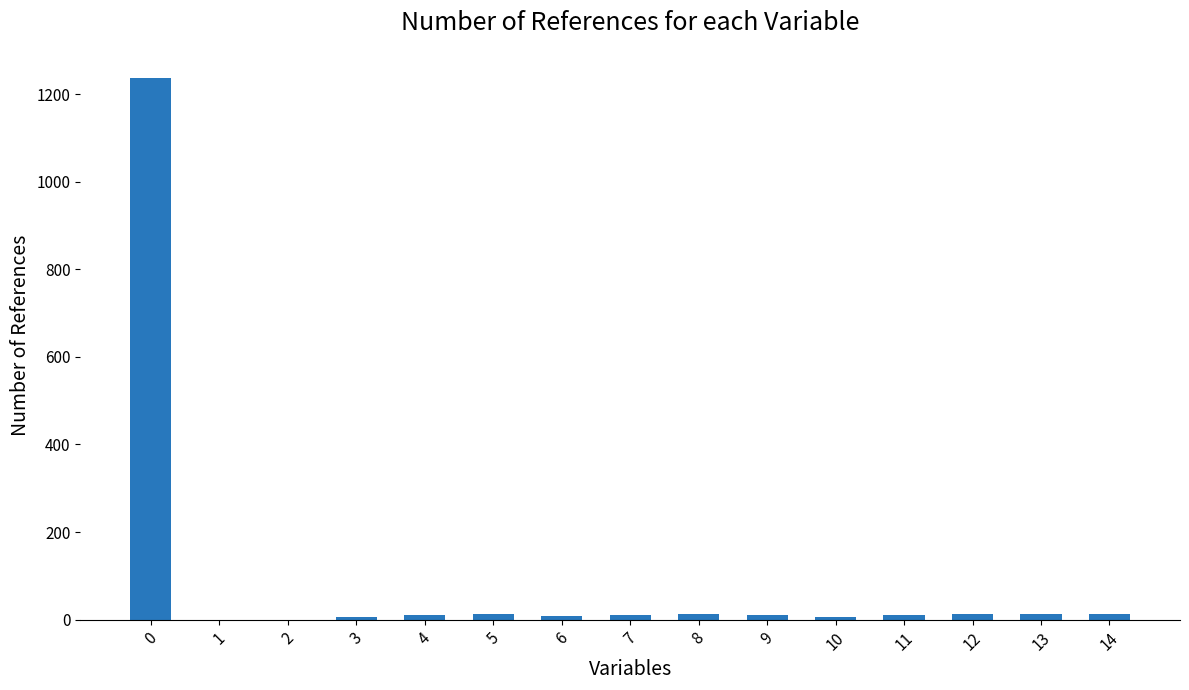

The chart shows a value of 12 at 12. True or false?

True